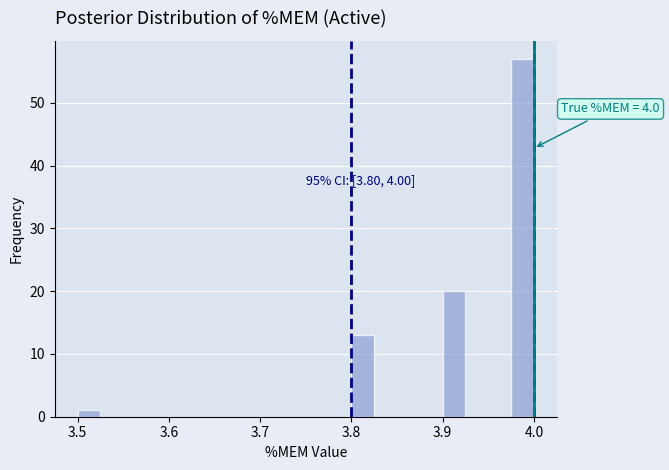

Read against the x-axis, roughly where is the centre of the tallest bar?

3.99